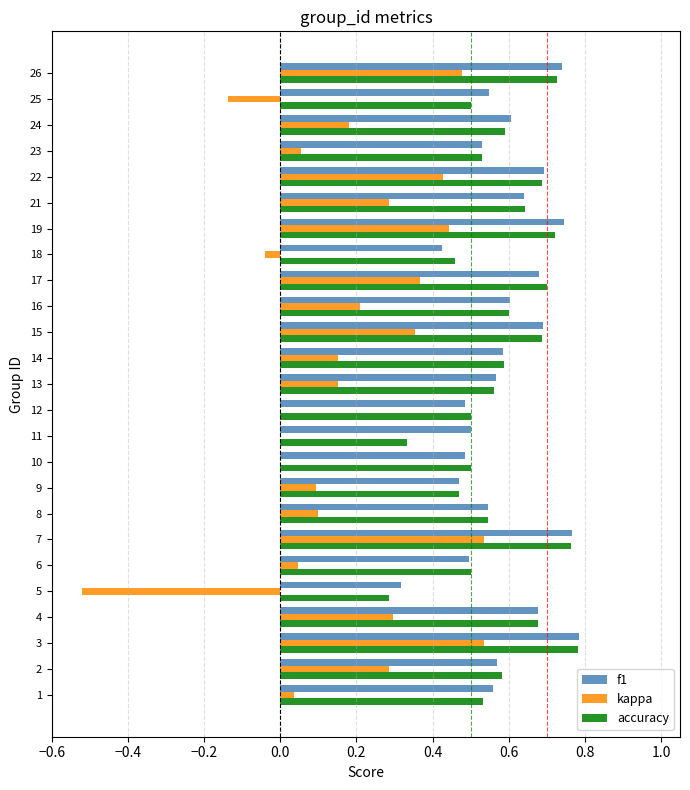

The value of kappa at 18 is -0.0. True or false?

True